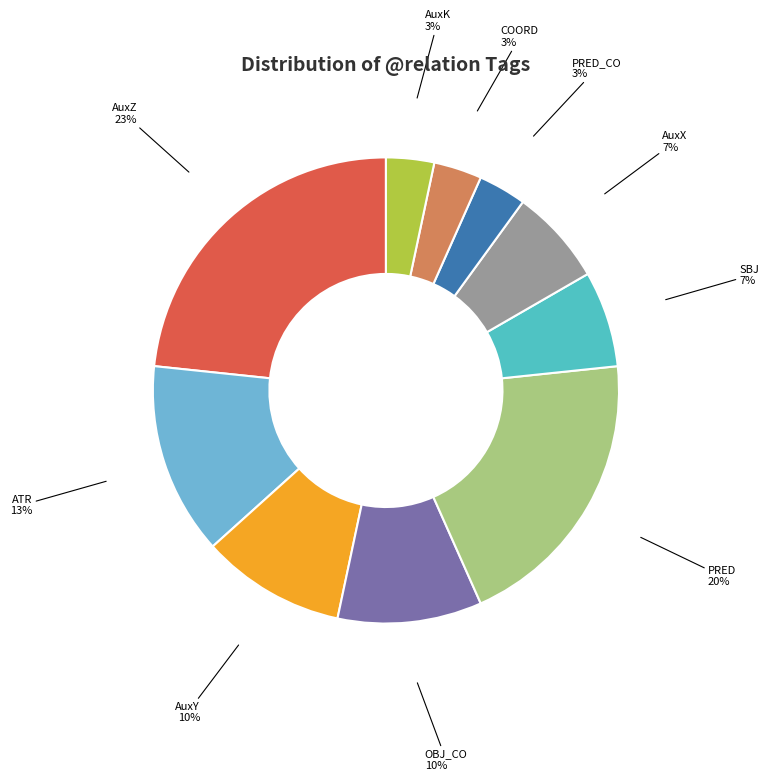

To the nearest percent, what percentage of the pie is SBJ?

7%